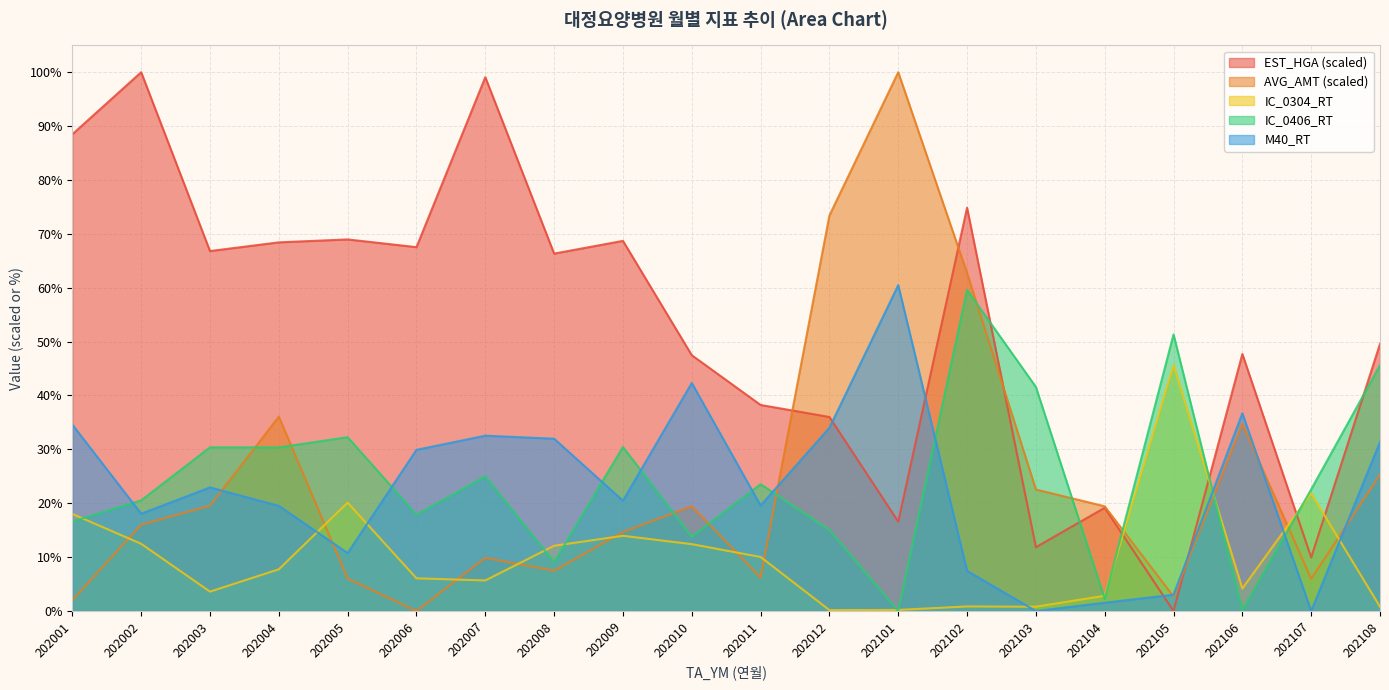

How many lines are shown in the chart?

5